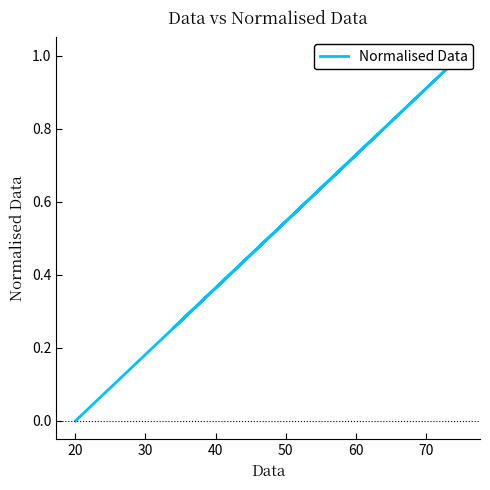

Which has a higher value, 20 or 10?

20